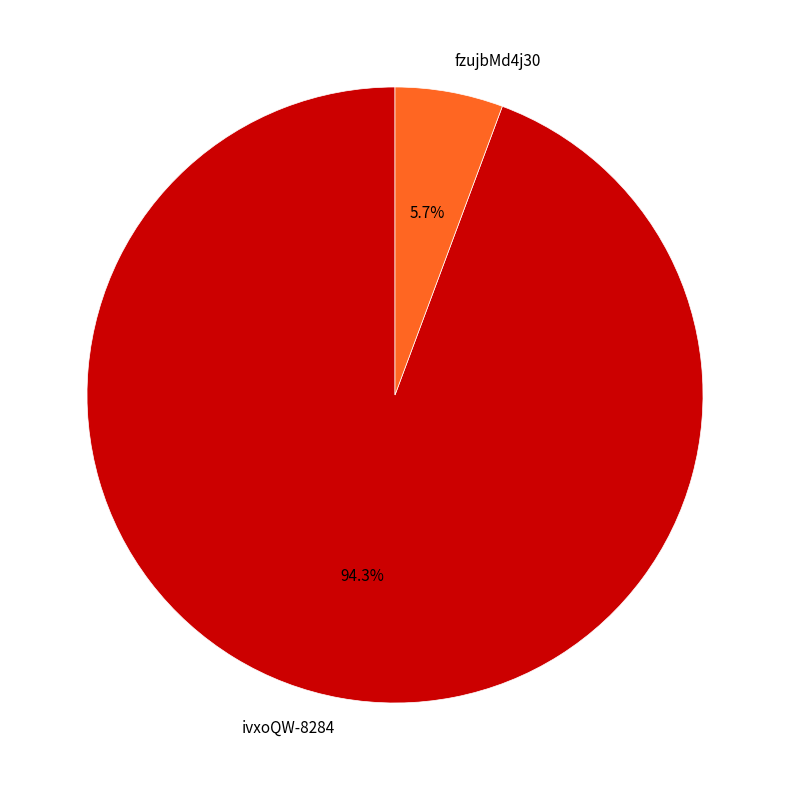

Which slice is the smallest?

fzujbMd4j30